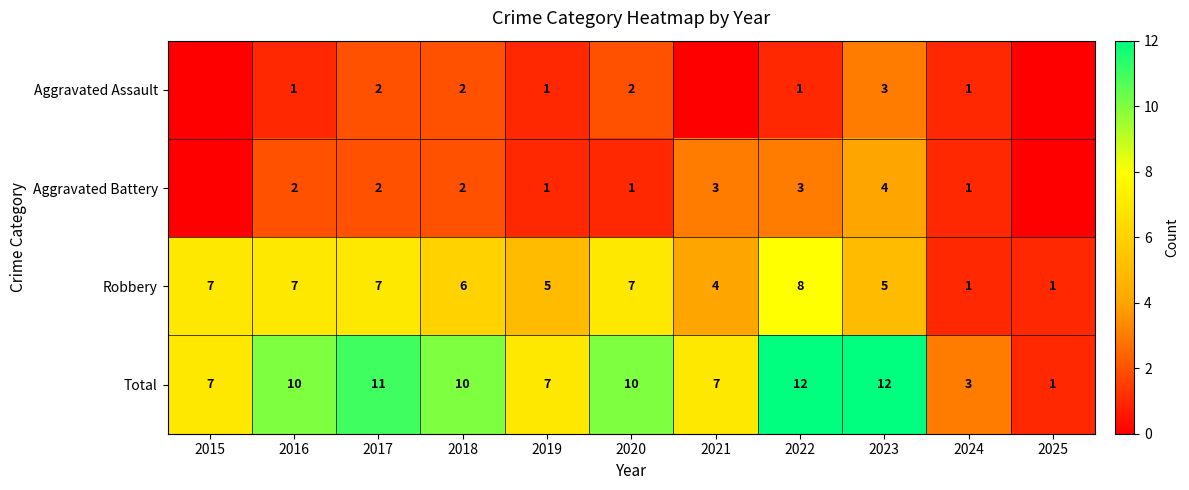

What is the maximum value shown in the chart?

12